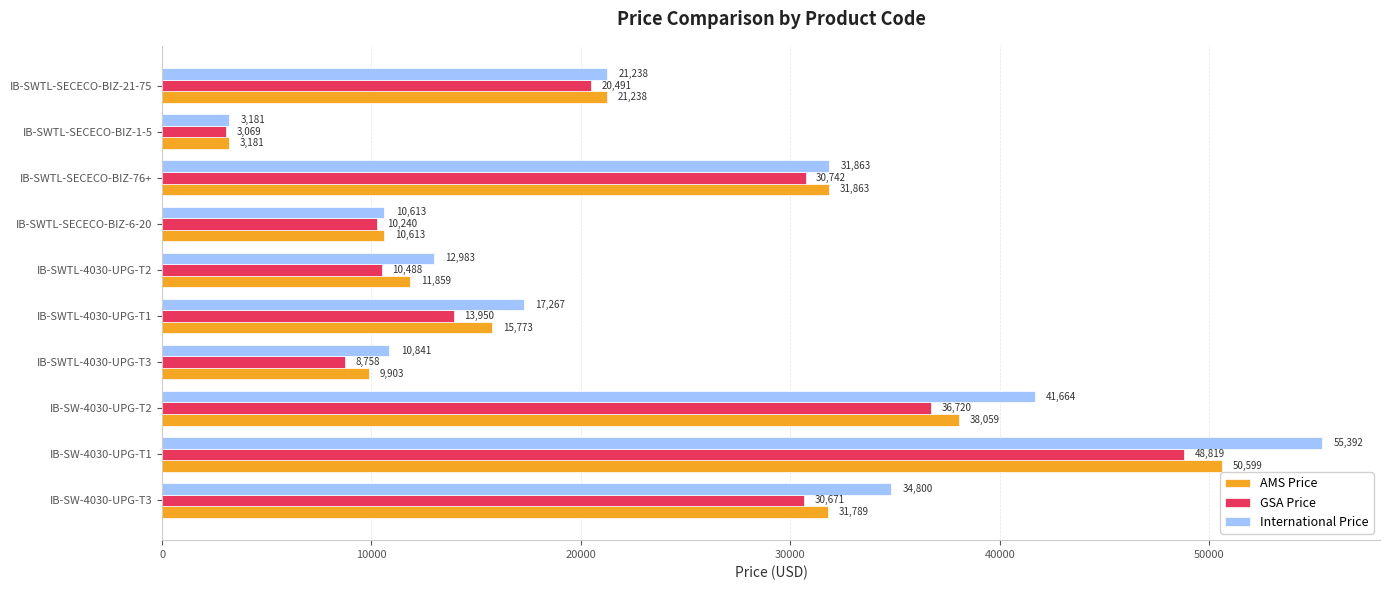

True or false: AMS Price has a value of 54651.5 at IB-SW-4030-UPG-T2.

False